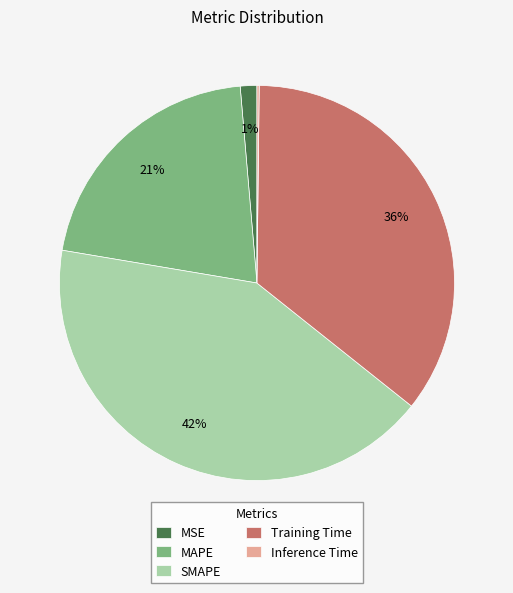

Which category has the biggest portion of the pie?

SMAPE